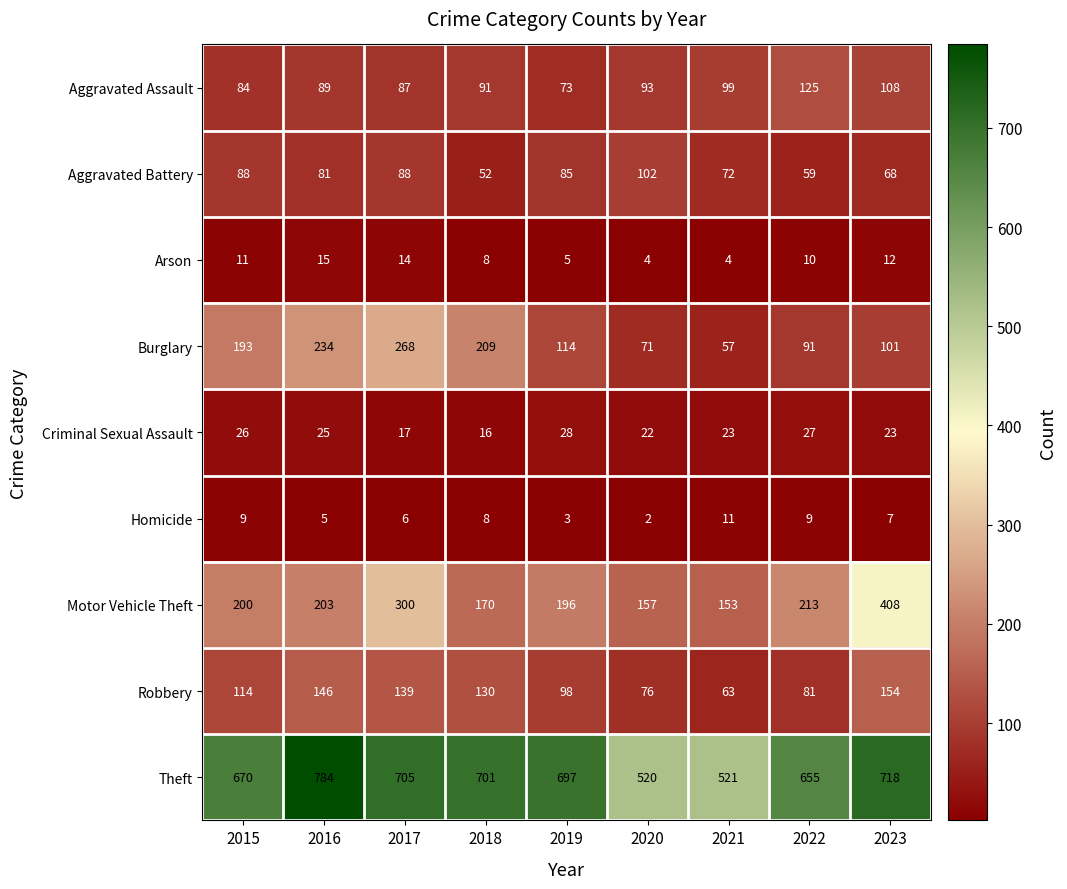

How many values in the Theft series are below 697?

4